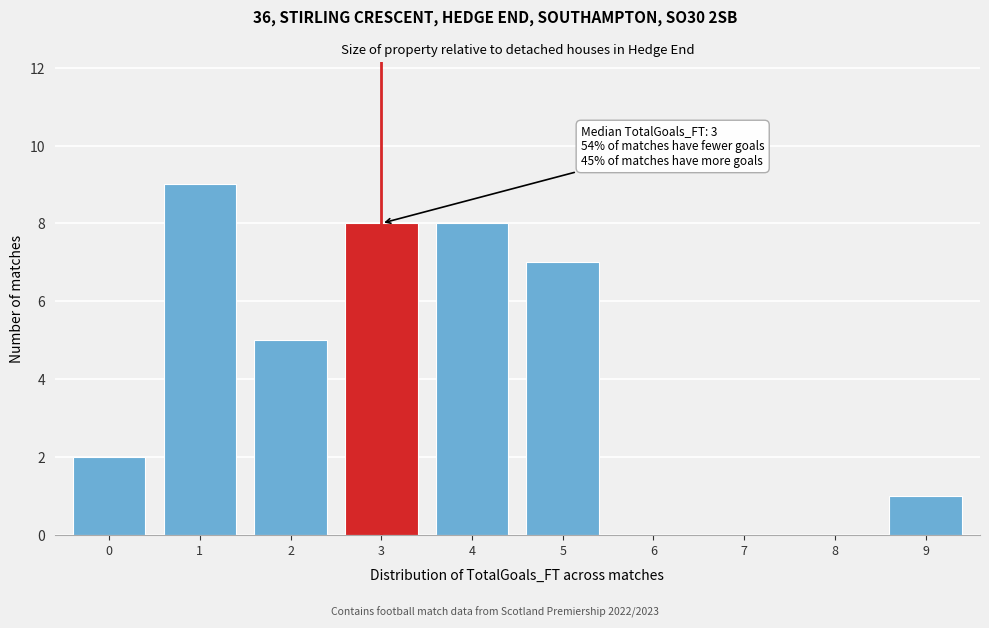

Reading left to right, what are all the values shown in this chart?

0=2	1=9	2=5	3=8	4=8	5=7	6=0	7=0	8=0	9=1